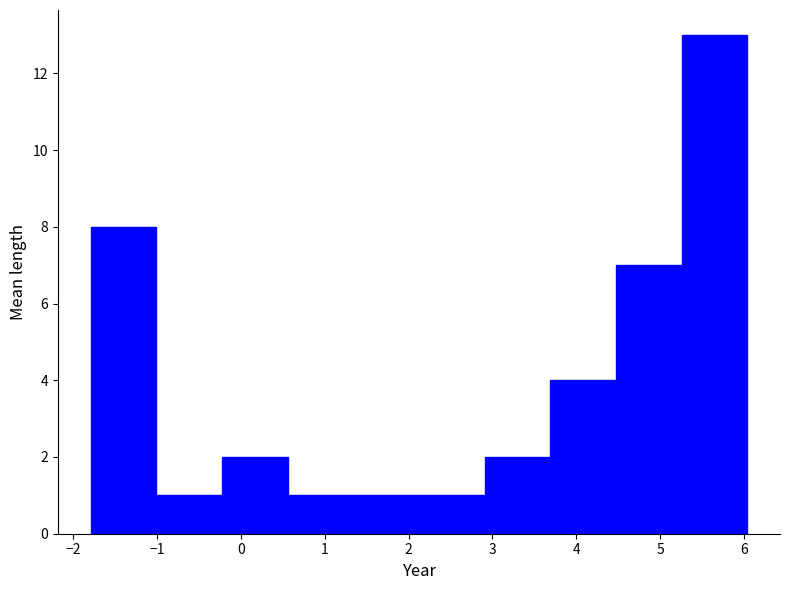

Reading left to right, transcribe this chart: for each bar, give the range it covers on the x-axis and its height. Neither the bar edges nor the heights are printed on the chart, so give them approximately, as read against the axes.

-1.8 to -1.0: 8
-1.0 to -0.2: 1
-0.2 to 0.6: 2
0.6 to 1.3: 1
1.3 to 2.1: 1
2.1 to 2.9: 1
2.9 to 3.7: 2
3.7 to 4.5: 4
4.5 to 5.3: 7
5.3 to 6.0: 13